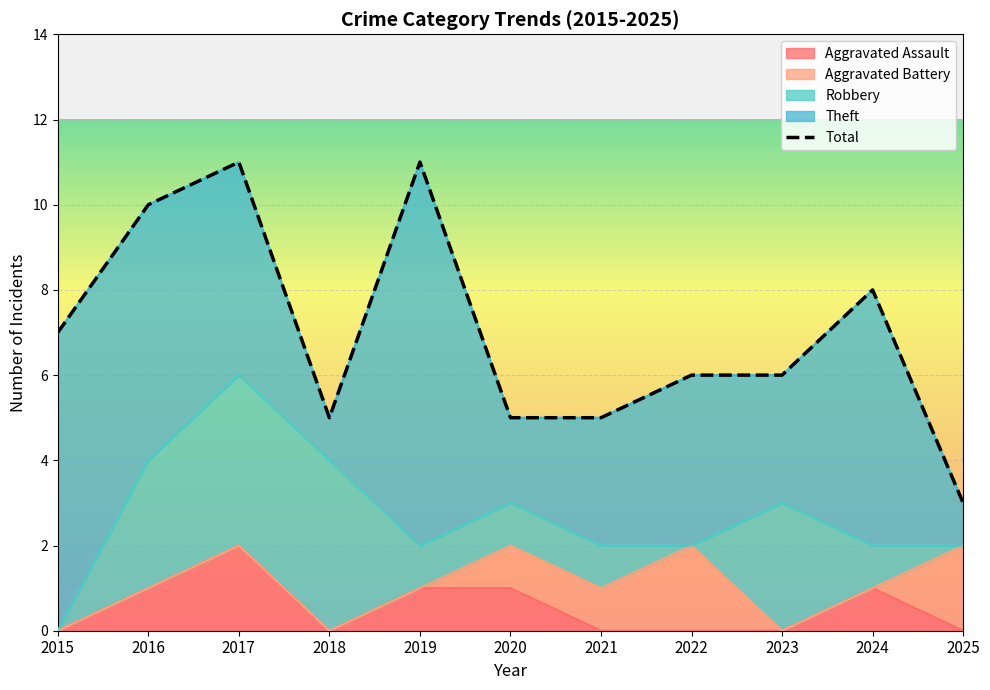

How many interior local peaks (higher than both neighbors) does the data have?

3